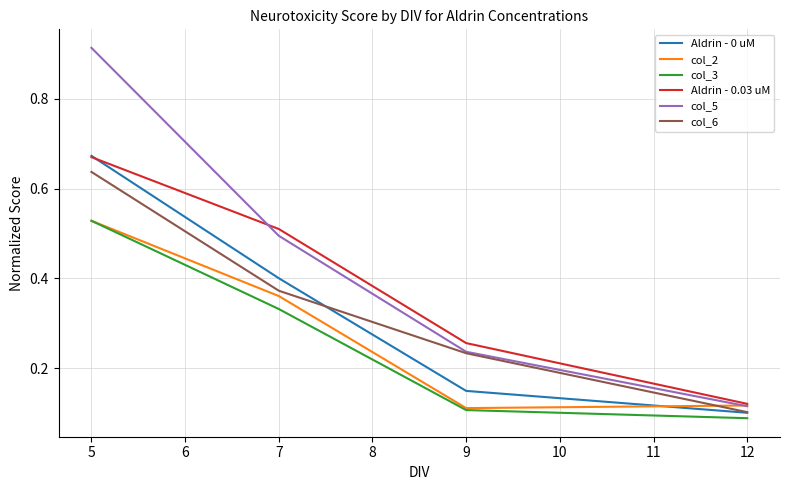

At which category does the chart reach its peak across all series?

5